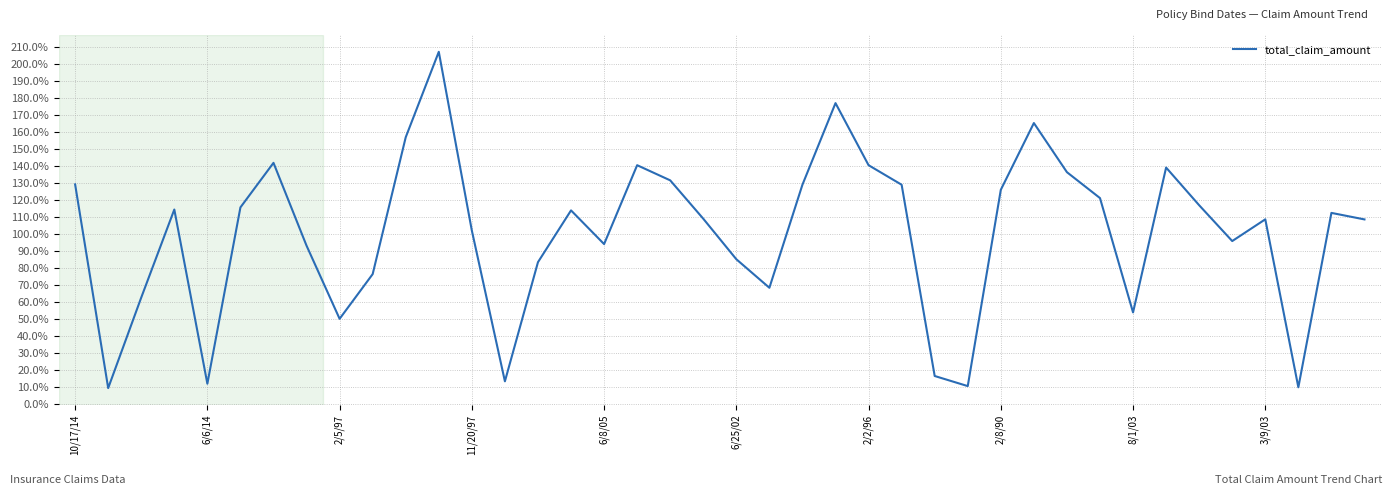

Is this an area chart (filled region under the line)?

No